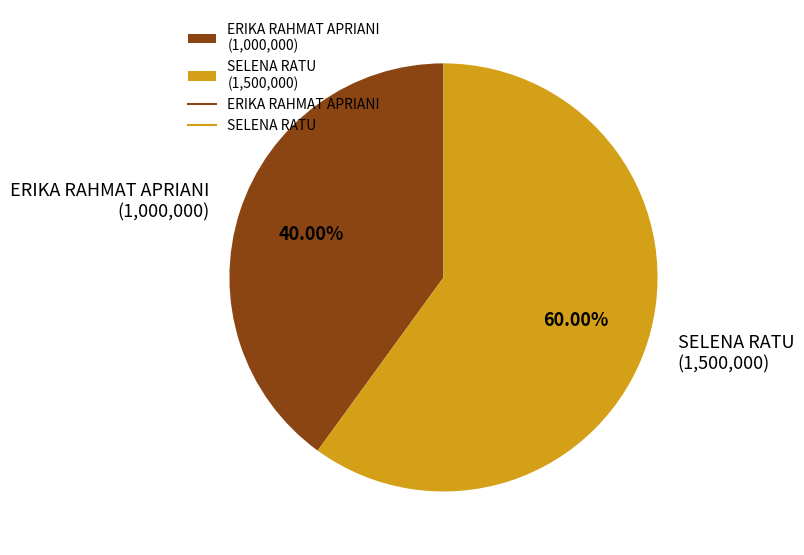

To the nearest percent, what is the average slice percentage?

50%